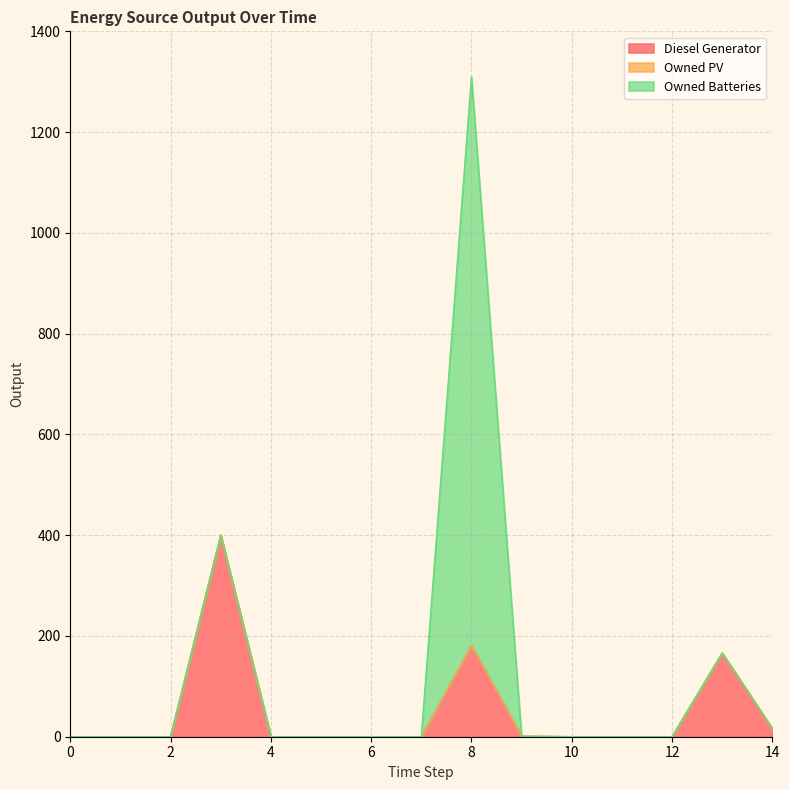

How many series are shown in this chart?

3